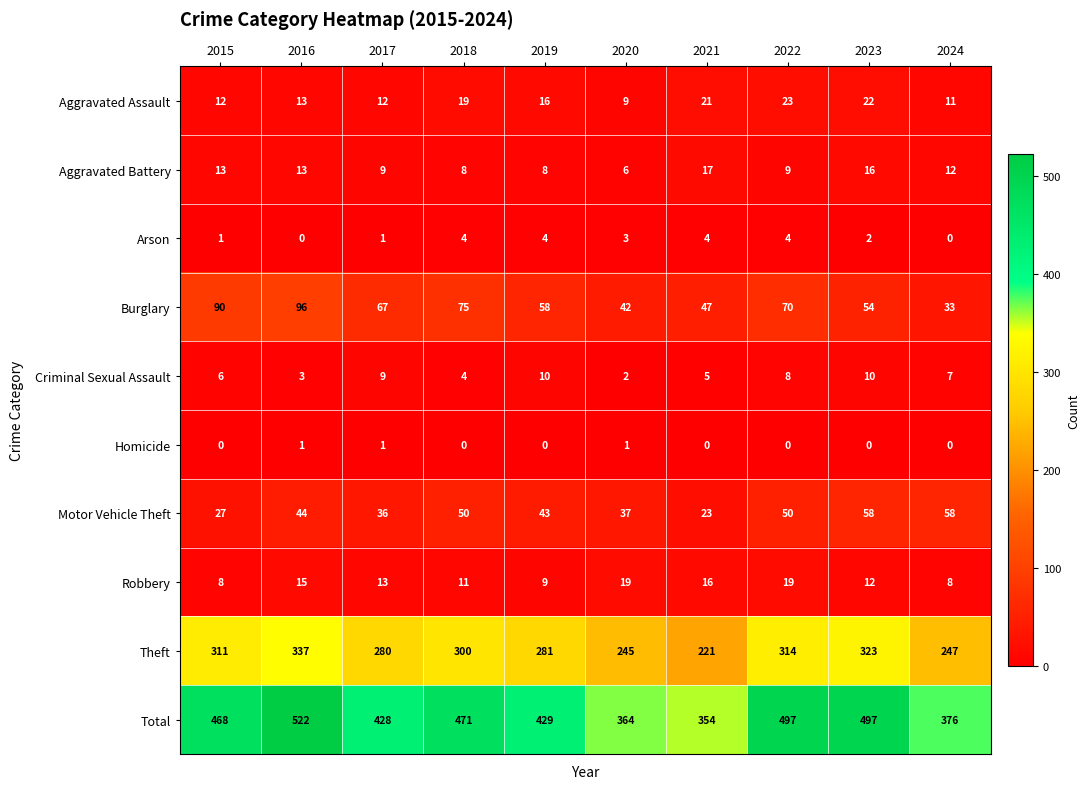

Where is Theft nearest to the value 279?

2017